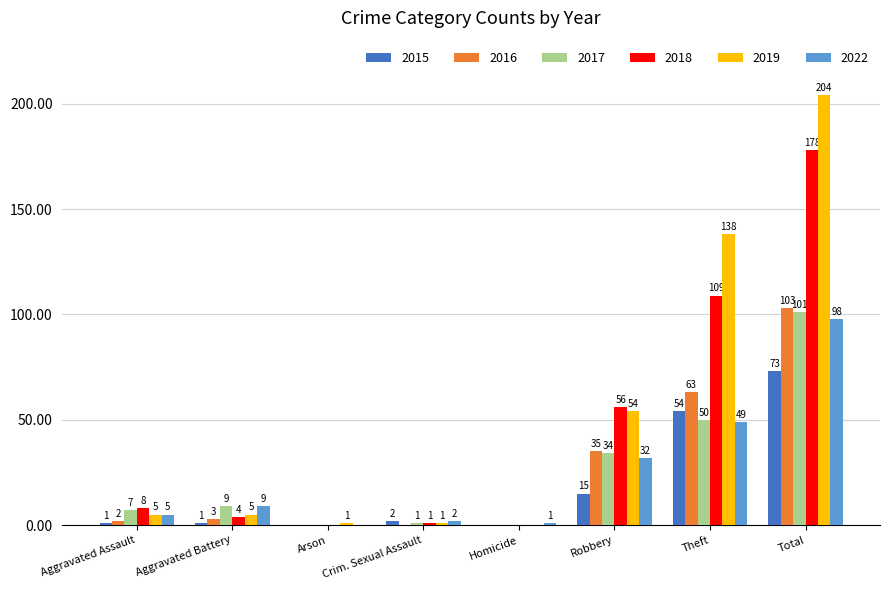

Are the bars horizontal?

No